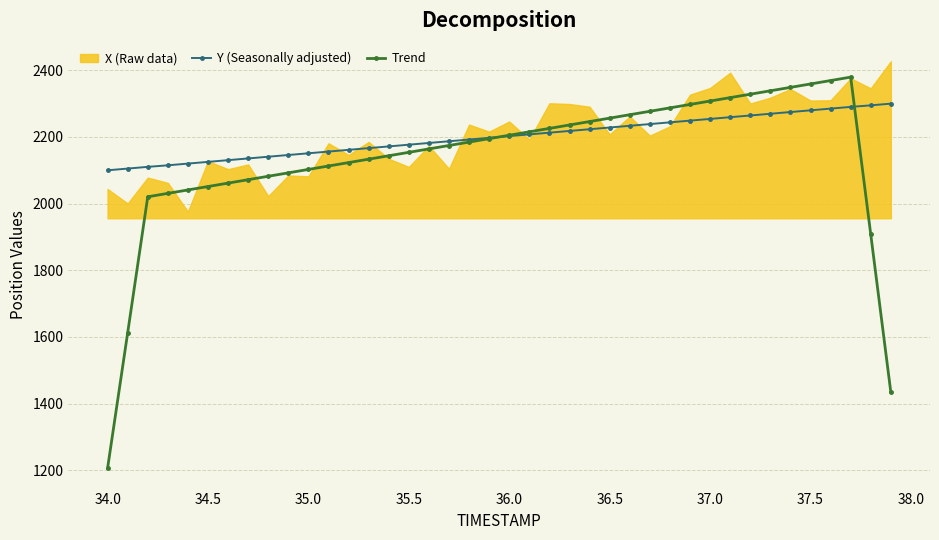

Reading left to right, what are all the values shown in this chart?

Y (Seasonally adjusted): 2100.0	2105.2	2110.3	2114.9	2120.1	2125.3	2130.4	2135.6	2140.7	2145.9	2151.0	2156.2	2161.3	2166.5	2171.6	2176.8	2182.0	2187.1	2192.3	2197.4	2202.6	2207.7	2212.9	2218.0	2223.2	2228.4	2233.5	2238.7	2243.8	2249.0	2254.1	2259.3	2264.4	2269.6	2274.7	2279.9	2285.1	2290.2	2294.8	2300.0
Trend: 1206.2	1612.3	2020.5	2030.8	2041.1	2051.3	2061.6	2071.8	2082.1	2092.3	2102.6	2112.9	2123.1	2133.4	2143.6	2153.9	2164.1	2174.4	2184.6	2194.9	2205.2	2215.4	2225.7	2235.9	2246.2	2256.4	2266.7	2277.0	2287.2	2297.5	2307.7	2318.0	2328.2	2338.5	2348.7	2359.0	2369.2	2379.5	1907.7	1433.9